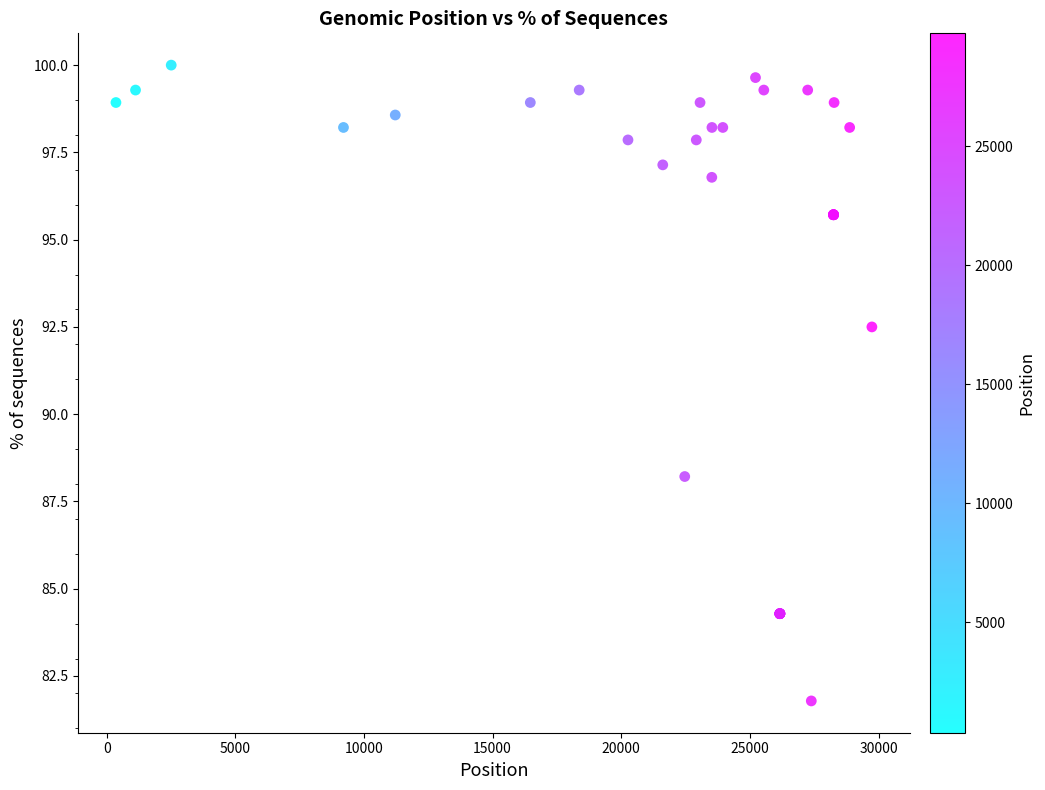

What Y value in the scatter plot is closest to 90?

88.2